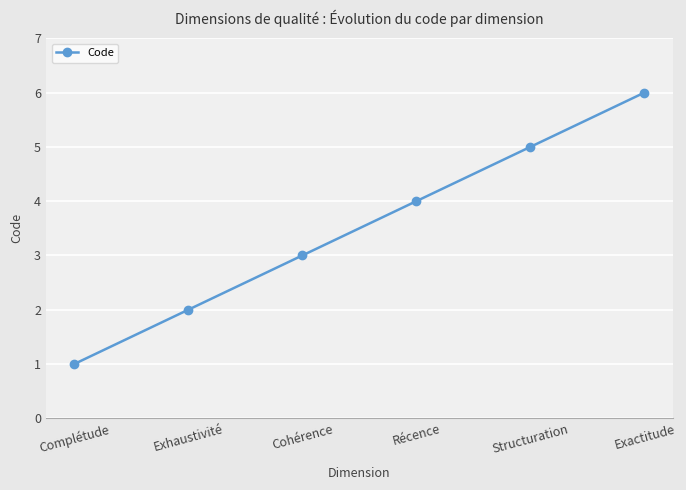

What is the change in value from Cohérence to Structuration?

+2